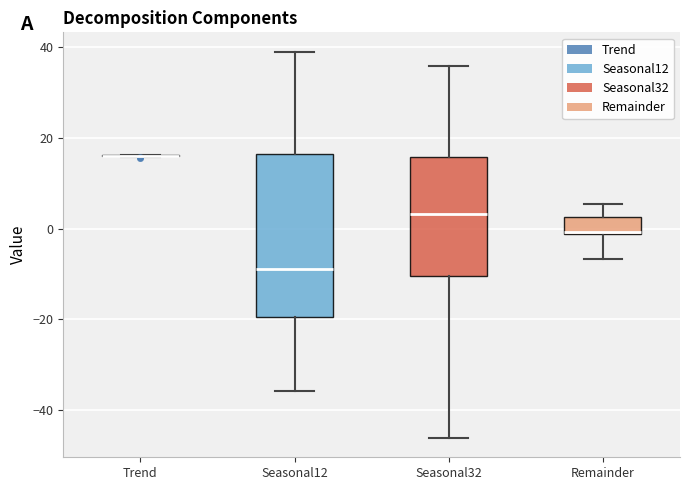

Reading left to right, read every box against the y-axis: the position of its median line, the range the box covers, and the ends of its whiskers. The values are not printed on the chart, so give them approximately, as read against the axis.

Trend: box collapsed to a line at 16, whiskers 16 to 16
Seasonal12: median -8, box -20 to 16, whiskers -36 to 40
Seasonal32: median 4, box -10 to 16, whiskers -46 to 36
Remainder: median 0, box -2 to 2, whiskers -6 to 6